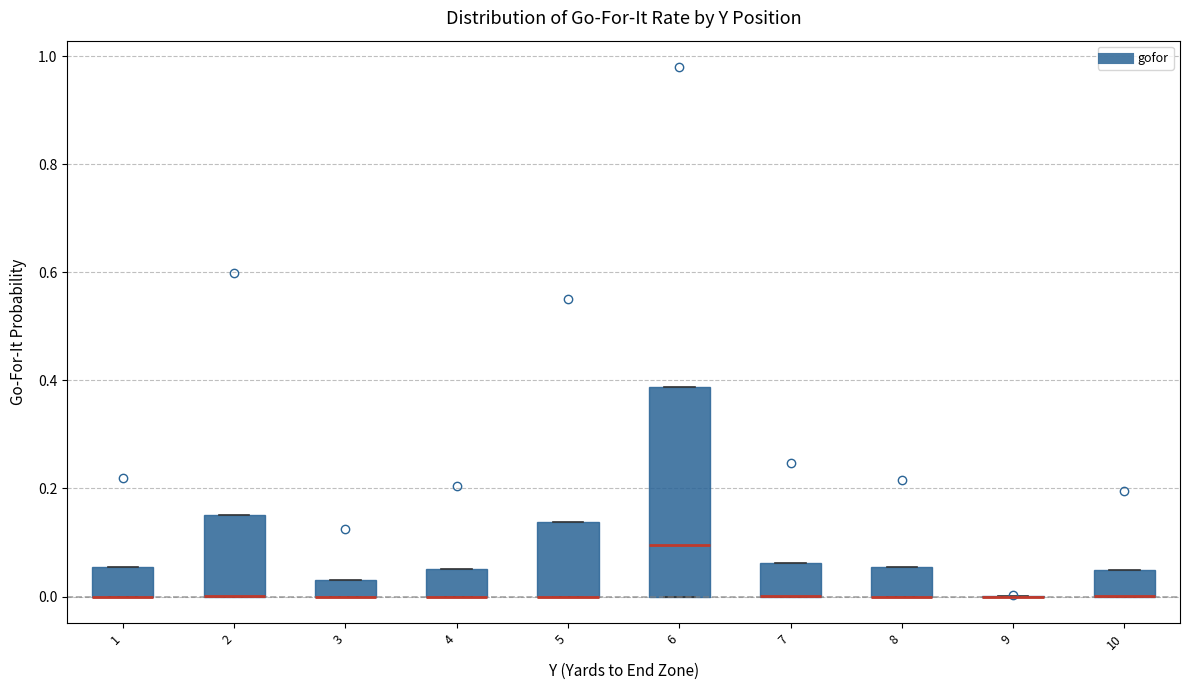

Reading left to right, transcribe this box plot: for each box, give where its median line is, the range the box spans, and where its two whiskers end, as read against the y-axis. The values are not printed on the chart, so give them approximately, as read against the axis.

1: median 0.00 (drawn on the box's lower edge), box 0.00 to 0.06, whiskers 0.00 to 0.06
2: median 0.00 (drawn on the box's lower edge), box 0.00 to 0.16, whiskers 0.00 to 0.16
3: median 0.00 (drawn on the box's lower edge), box 0.00 to 0.04, whiskers 0.00 to 0.04
4: median 0.00 (drawn on the box's lower edge), box 0.00 to 0.06, whiskers 0.00 to 0.06
5: median 0.00 (drawn on the box's lower edge), box 0.00 to 0.14, whiskers 0.00 to 0.14
6: median 0.10, box 0.00 to 0.38, whiskers 0.00 to 0.38
7: median 0.00 (drawn on the box's lower edge), box 0.00 to 0.06, whiskers 0.00 to 0.06
8: median 0.00 (drawn on the box's lower edge), box 0.00 to 0.06, whiskers 0.00 to 0.06
9: box collapsed to a line at 0.00, whiskers 0.00 to 0.00
10: median 0.00 (drawn on the box's lower edge), box 0.00 to 0.04, whiskers 0.00 to 0.04